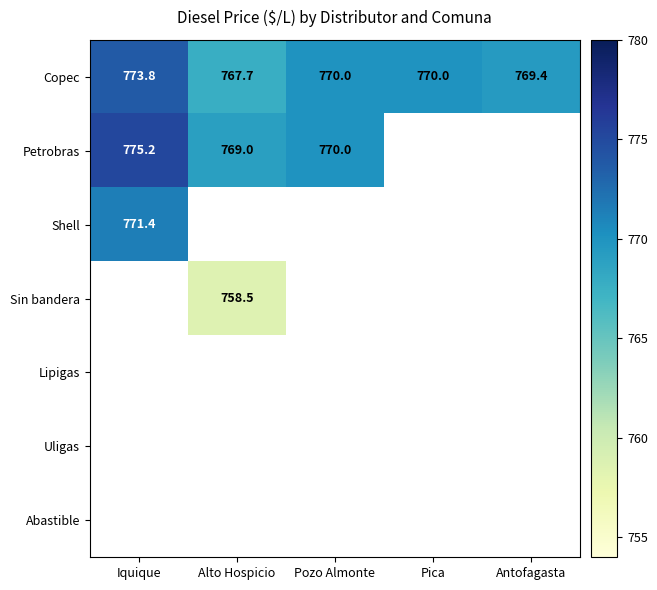

What is the greatest value displayed?

775.2